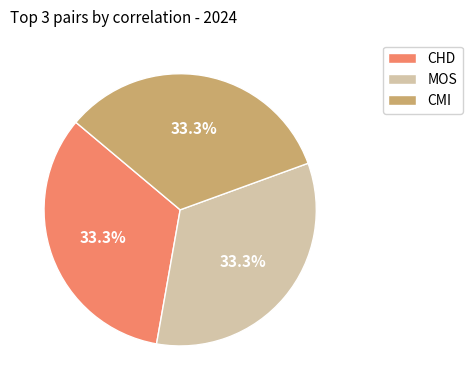

To the nearest percent, what is the combined percentage of MOS and CMI?

67%